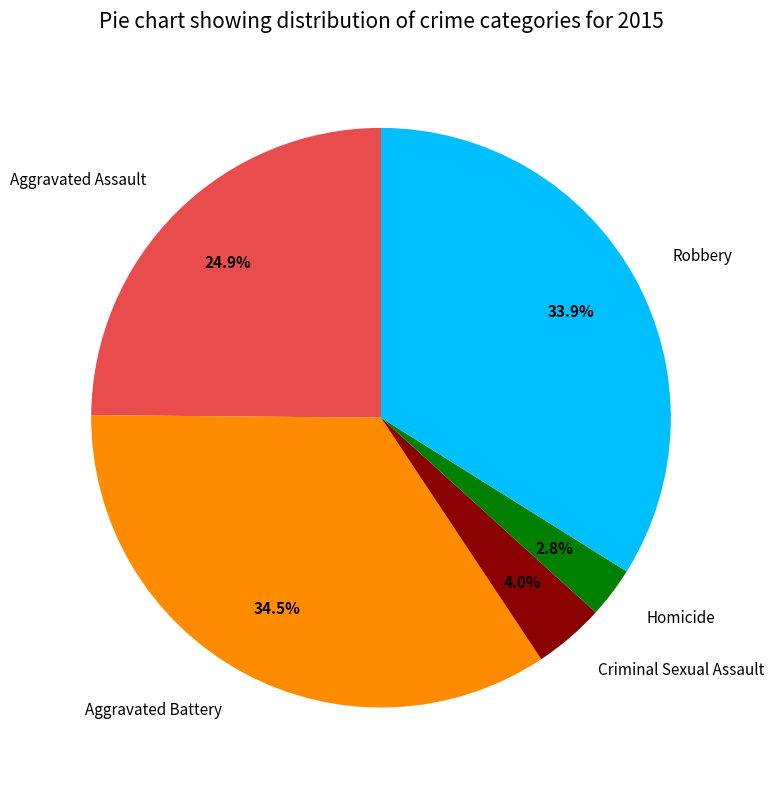

Is there any slice that represents more than half of the pie?

No